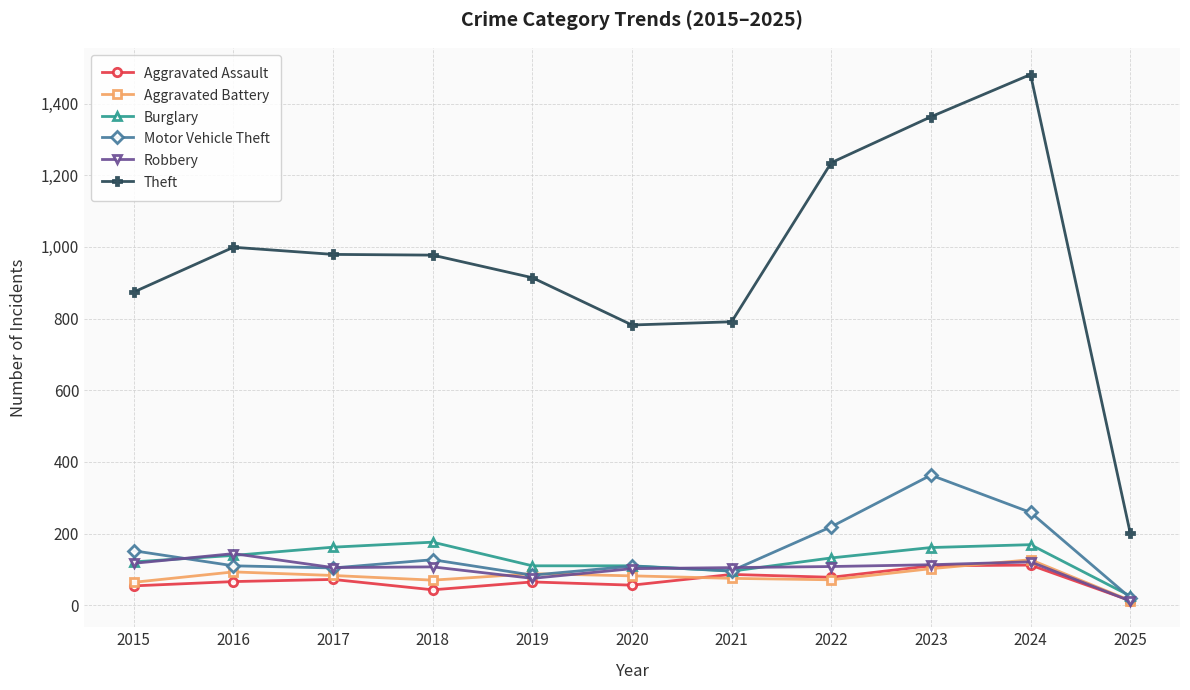

At how many categories does at least one series exceed 89?

11